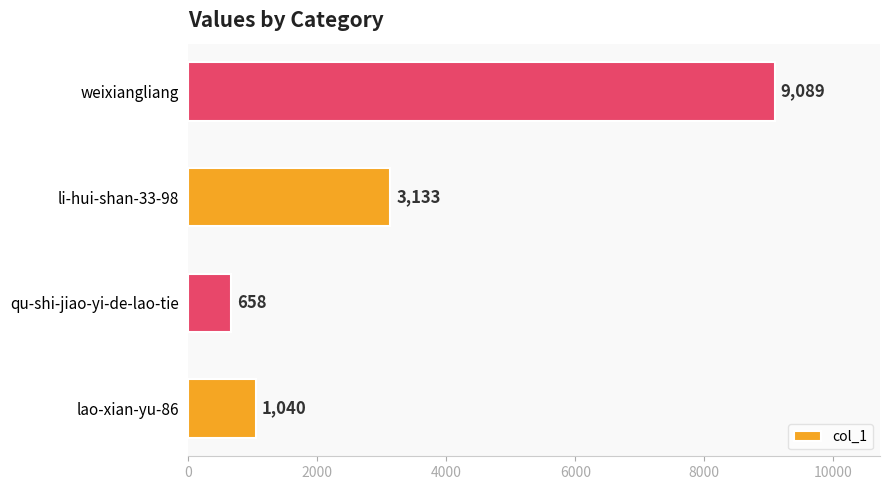

What is the average value?

3480